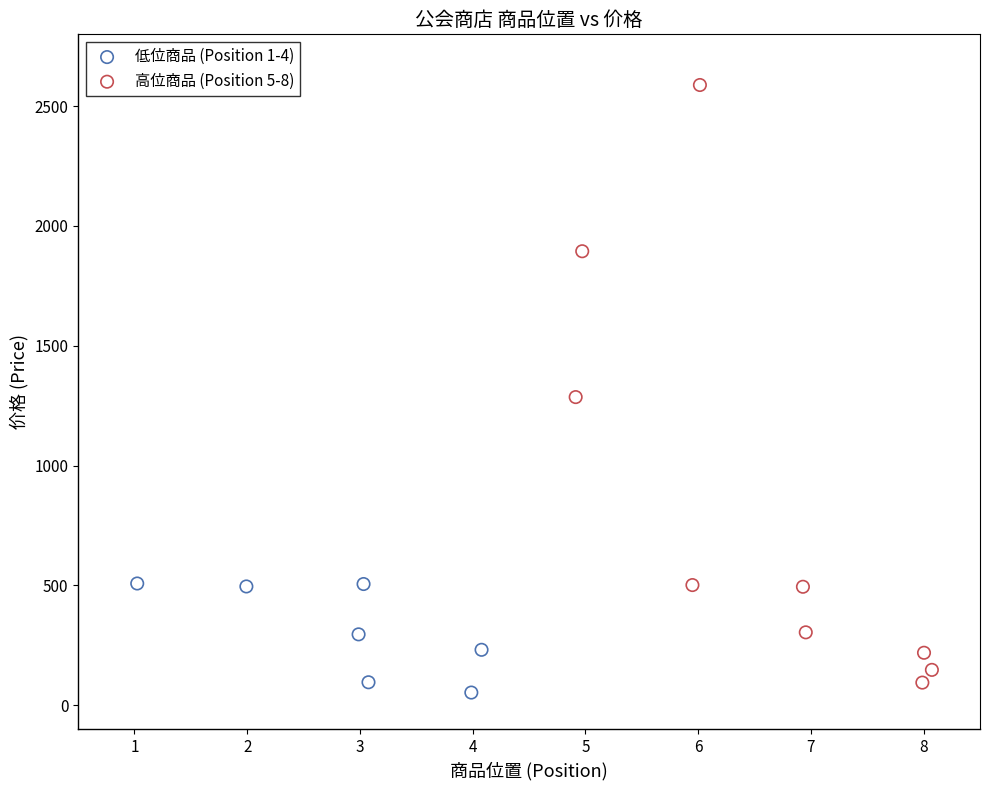

What are all the series names shown in the legend?

低位商品 (Position 1-4), 高位商品 (Position 5-8)